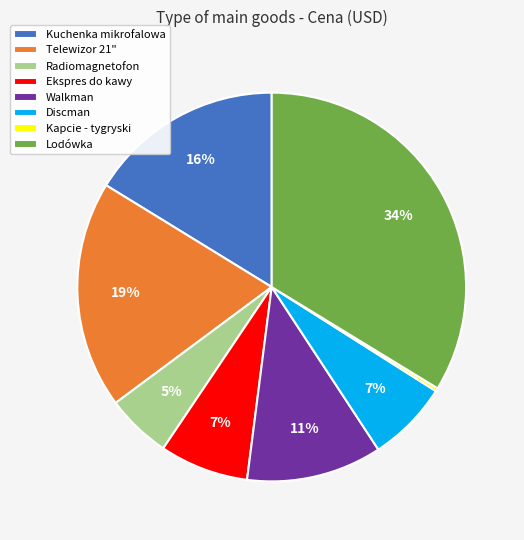

Does any single category account for the majority?

No